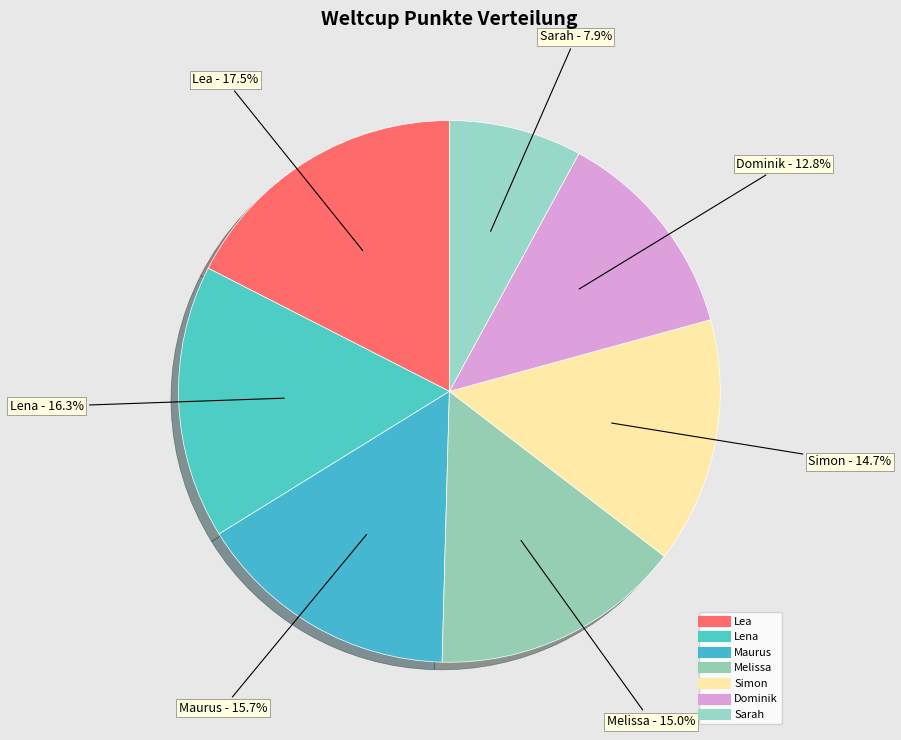

What is the total percentage of Sarah and Maurus?

23.7%